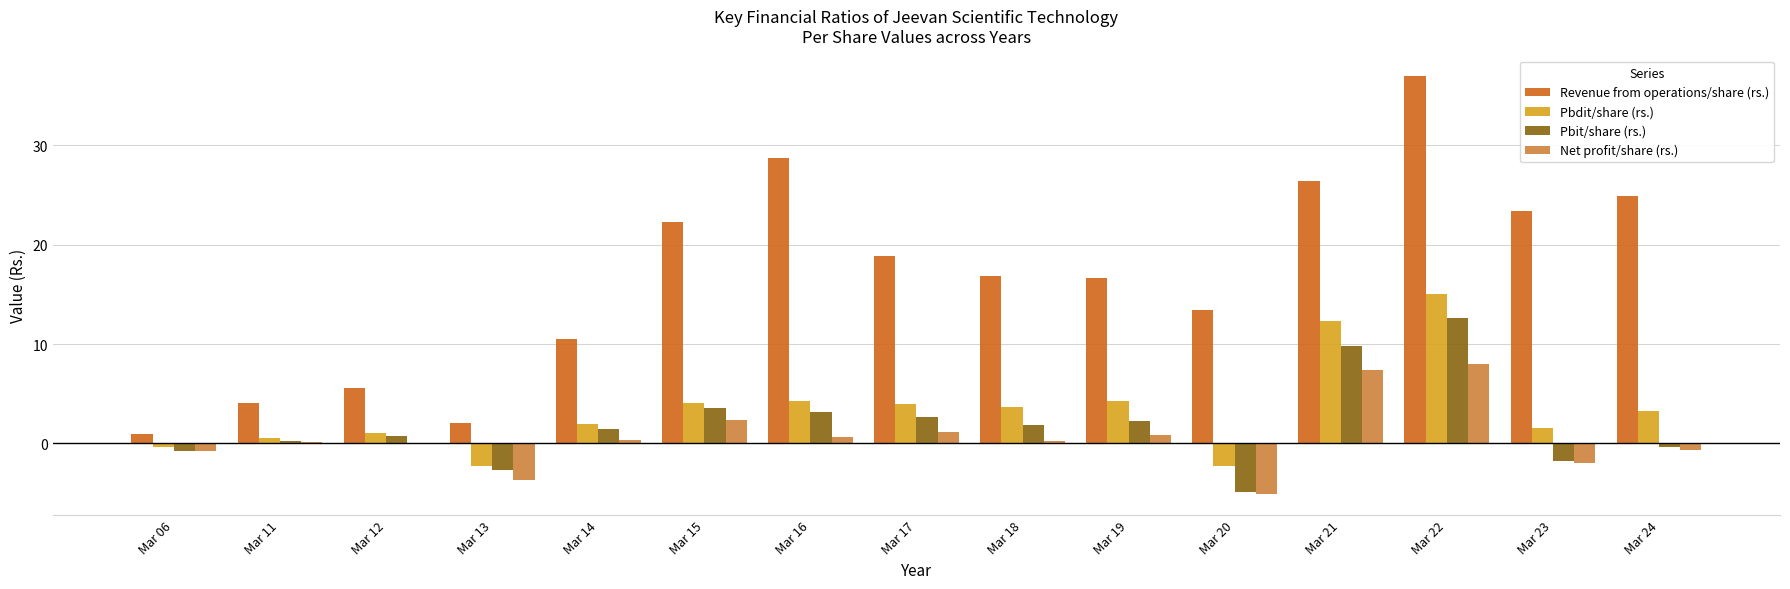

Which series has the widest spread of values?

Revenue from operations/share (rs.)